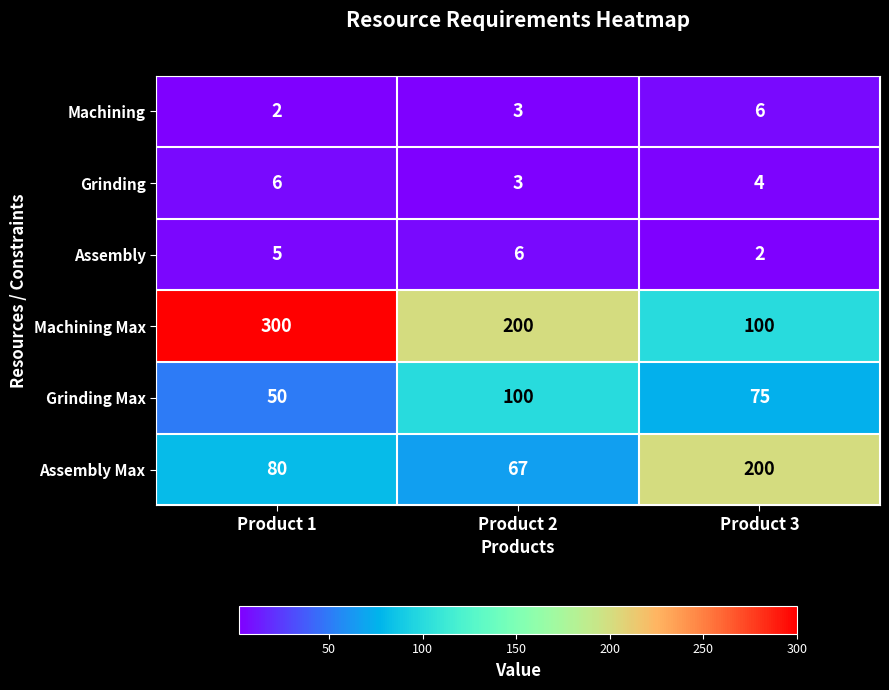

Reading left to right, list all the values displayed in this chart.

Machining: Product 1=2	Product 2=3	Product 3=6
Grinding: Product 1=6	Product 2=3	Product 3=4
Assembly: Product 1=5	Product 2=6	Product 3=2
Machining Max: Product 1=300	Product 2=200	Product 3=100
Grinding Max: Product 1=50	Product 2=100	Product 3=75
Assembly Max: Product 1=80	Product 2=67	Product 3=200